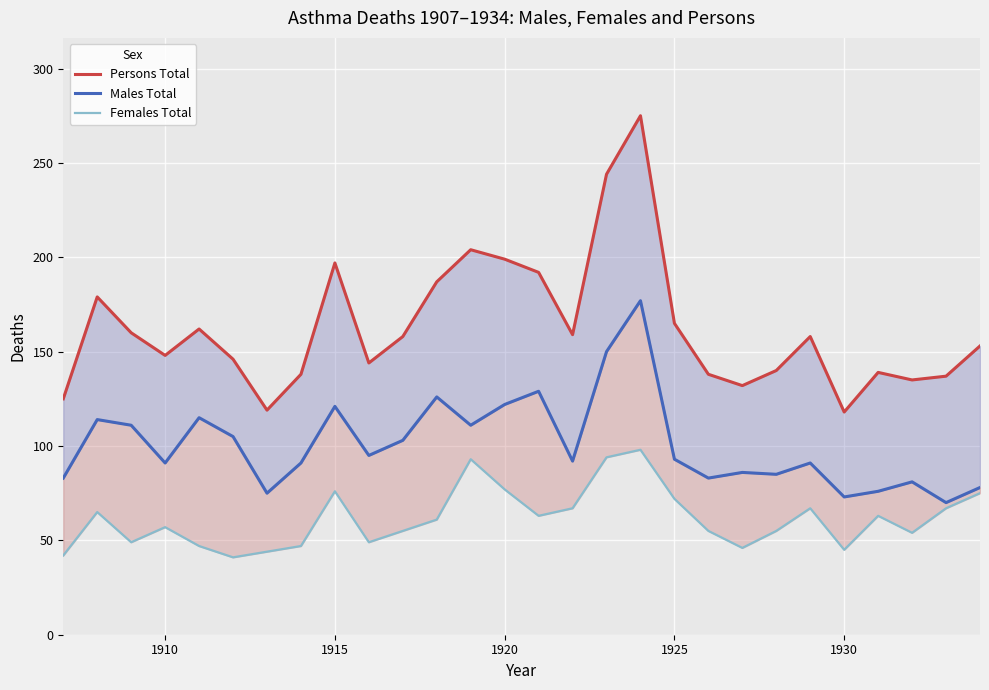

What is the maximum value shown in the chart?

275